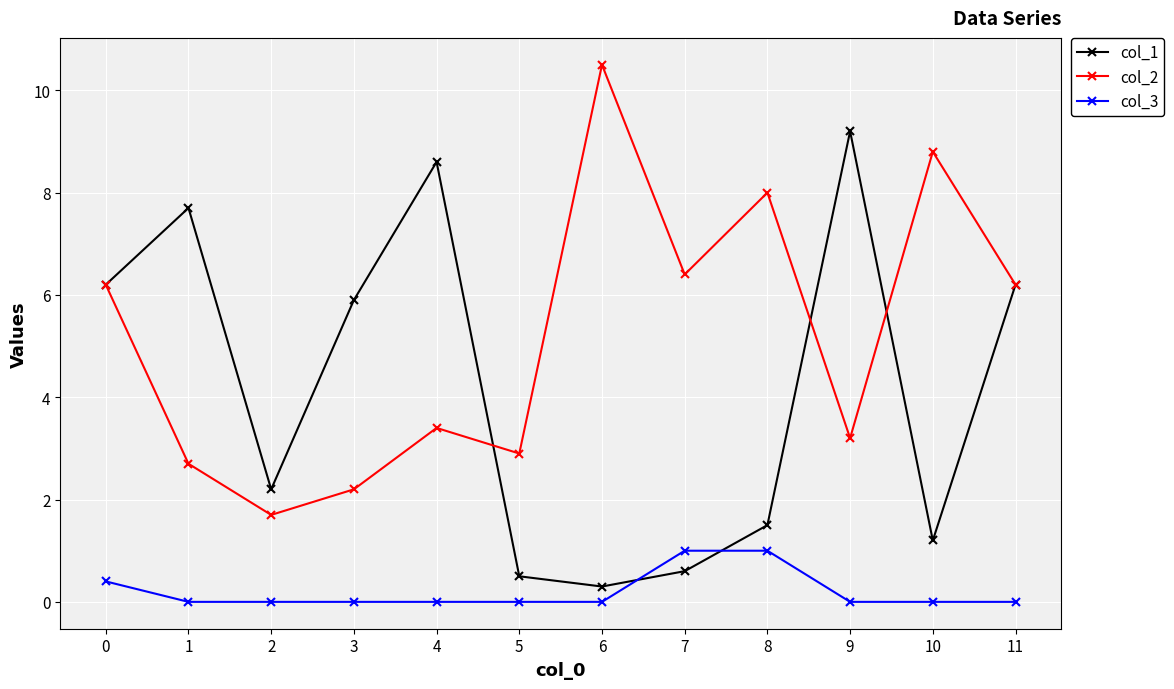

Rank the series at 2 from lowest to highest value.

col_3, col_2, col_1